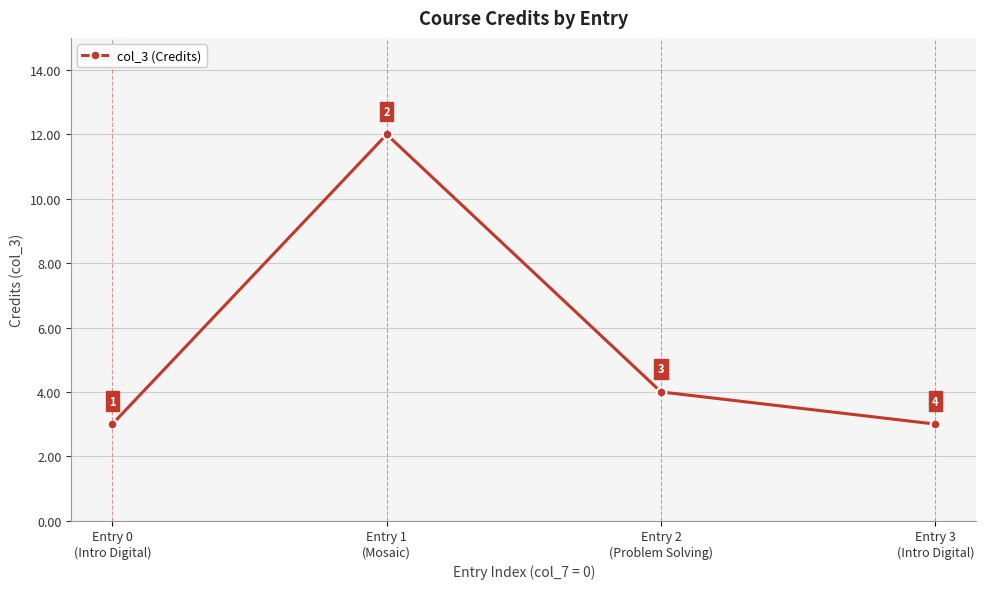

How many series are shown in this chart?

1